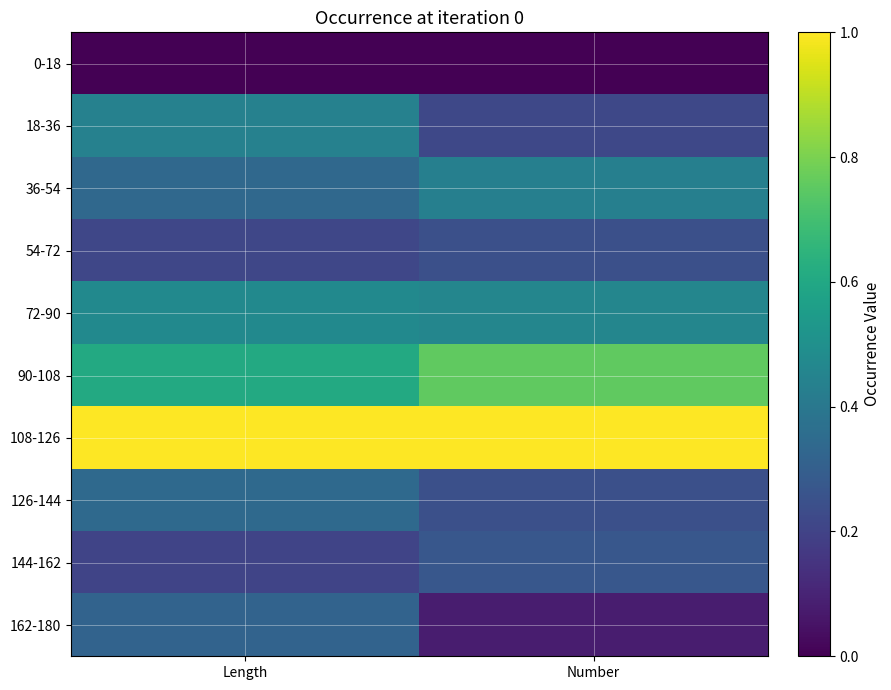

Count the number of categories in the chart.

2